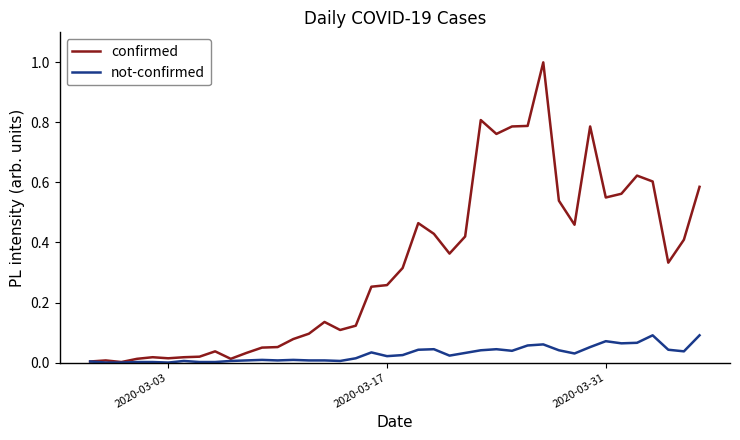

List the series in order of their overall mean, lowest first.

not-confirmed, confirmed